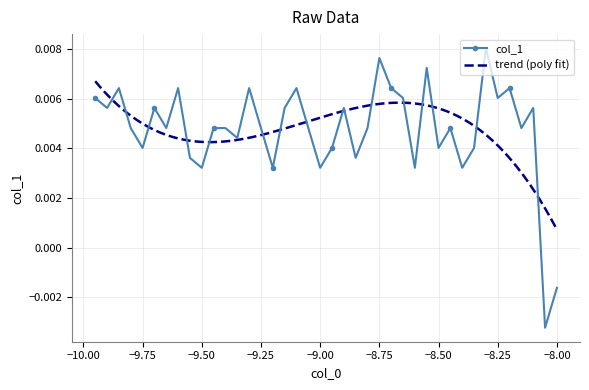

How many distinct data groups are displayed?

1